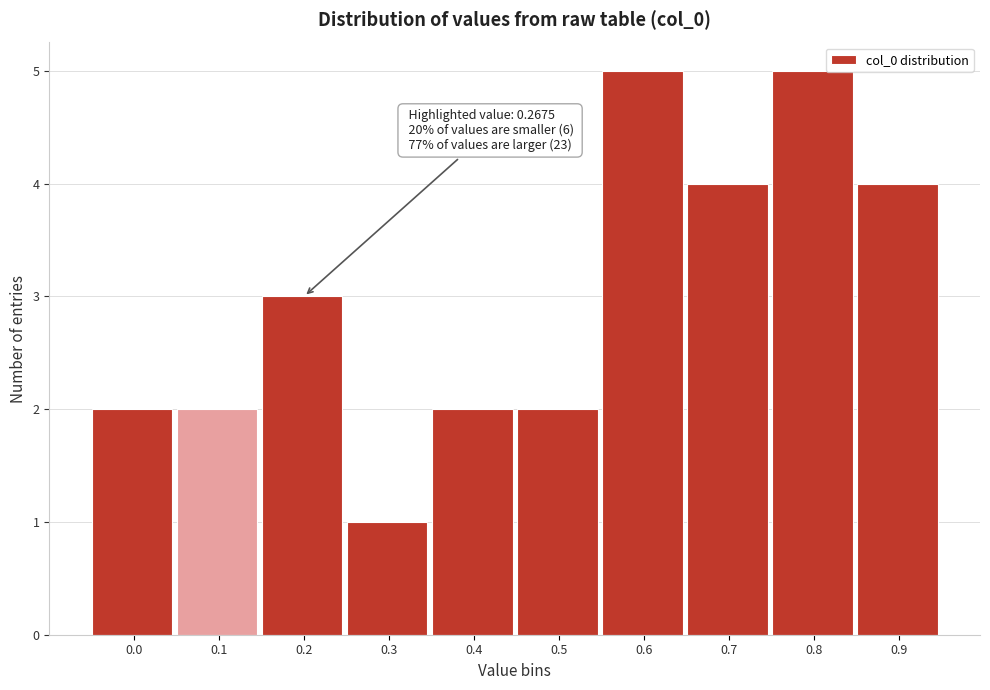

Reading right to left, extract all data points from this chart.

0.9=4	0.8=5	0.7=4	0.6=5	0.5=2	0.4=2	0.3=1	0.2=3	0.1=2	0.0=2